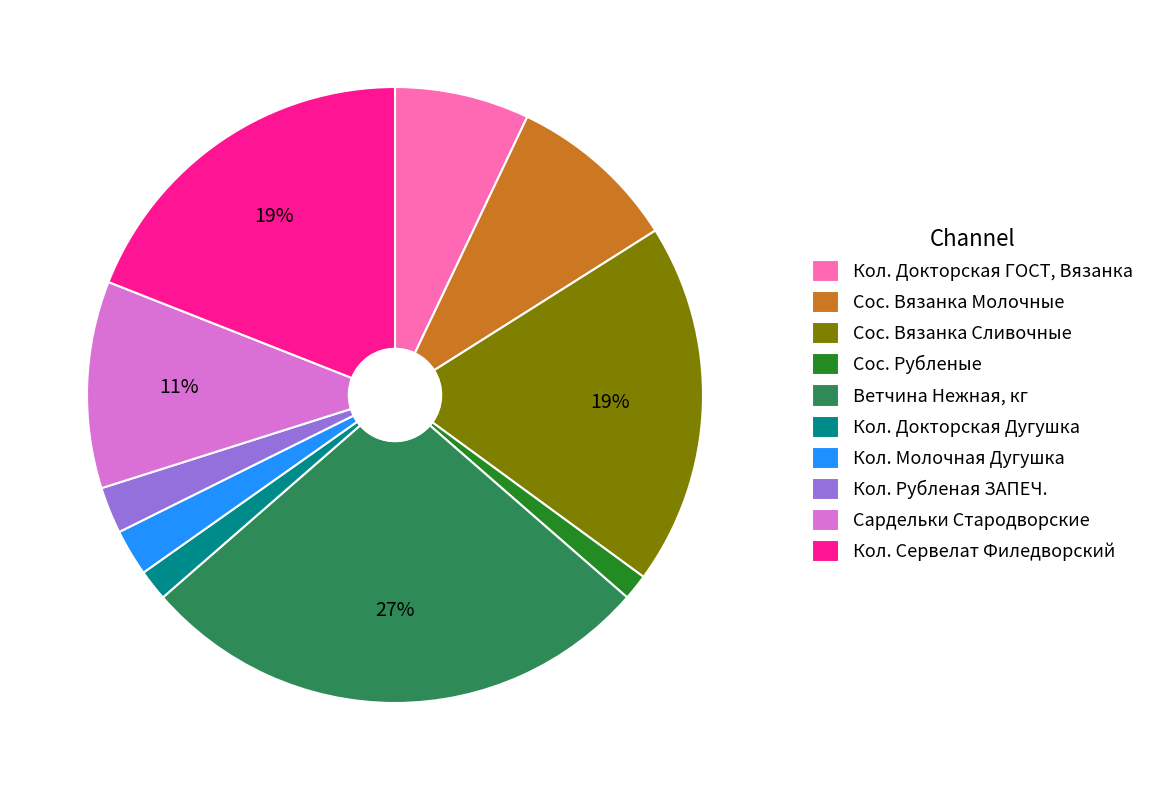

How many slices are in this pie chart?

10